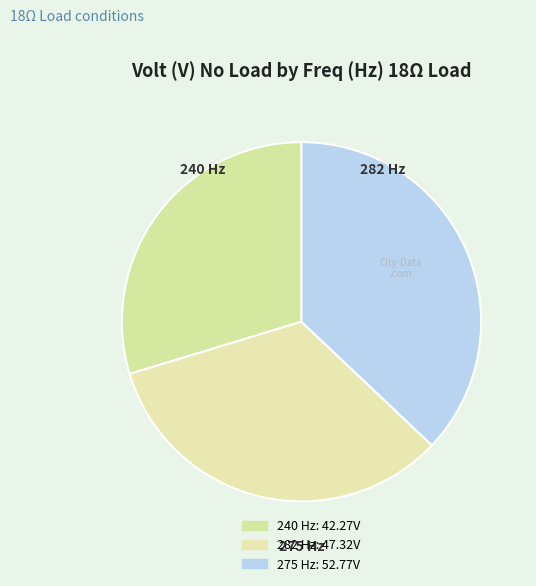

How many slices are in this pie chart?

3